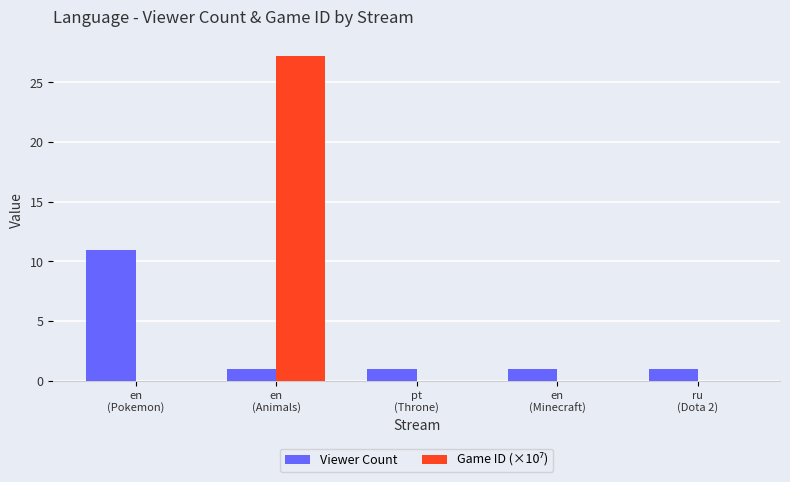

What is the sum of all Viewer Count values?

15.0